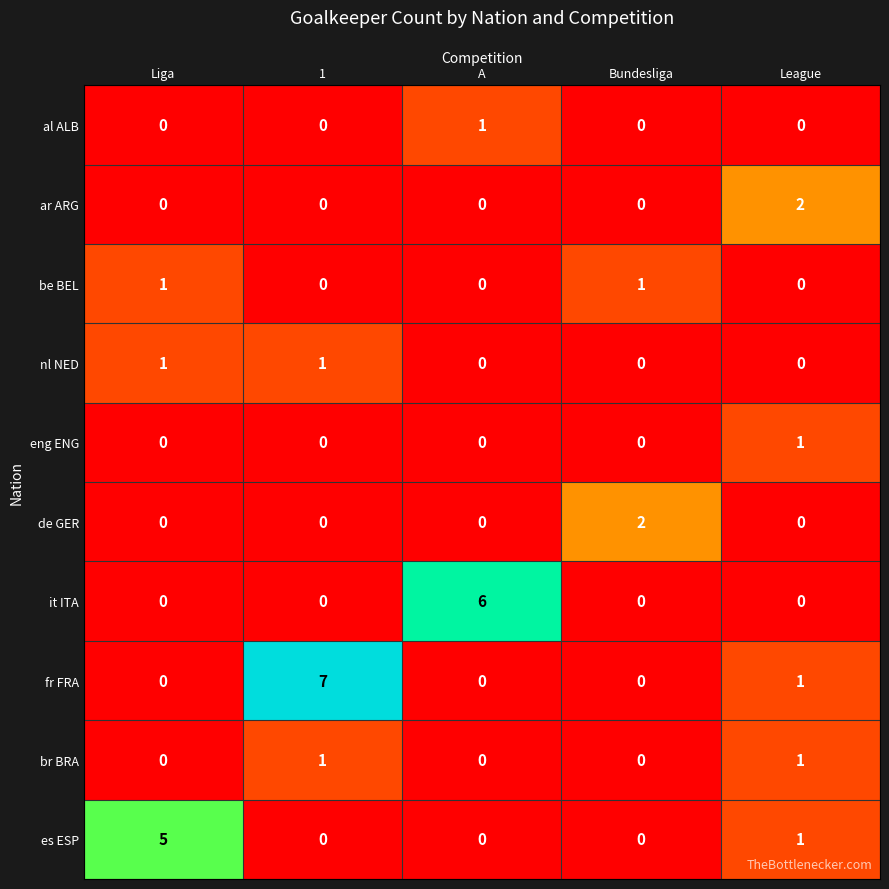

How many series are shown in this chart?

10